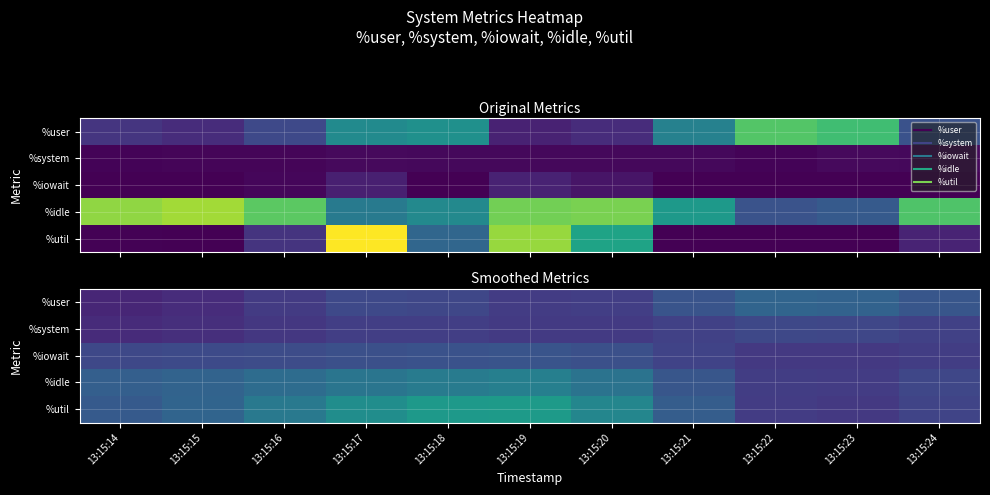

Rank the series at 13:15:18 from highest to lowest value.

%util, %idle, %iowait, %user, %system